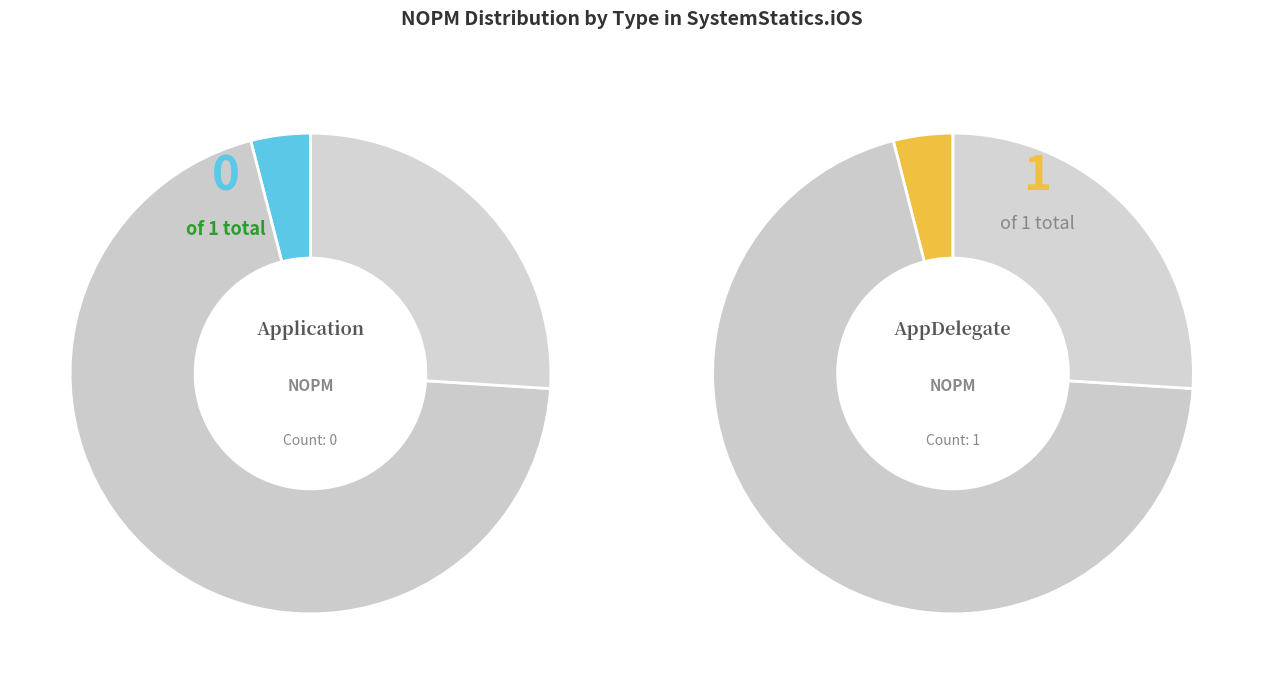

Rank the categories by value from highest to lowest.

AppDelegate, Application